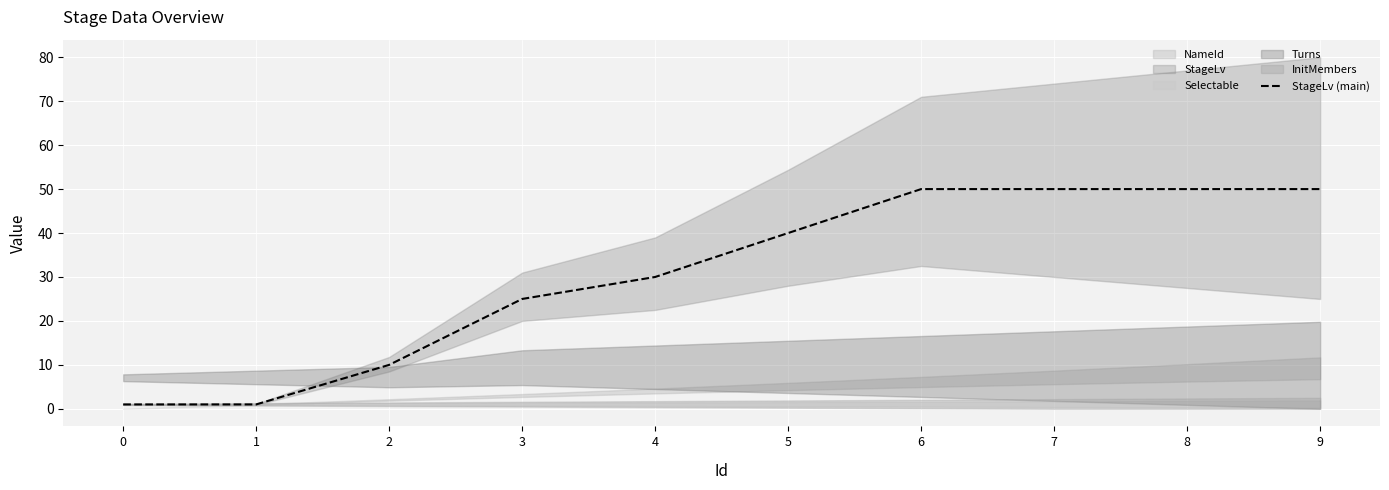

What is the smallest value displayed?

1